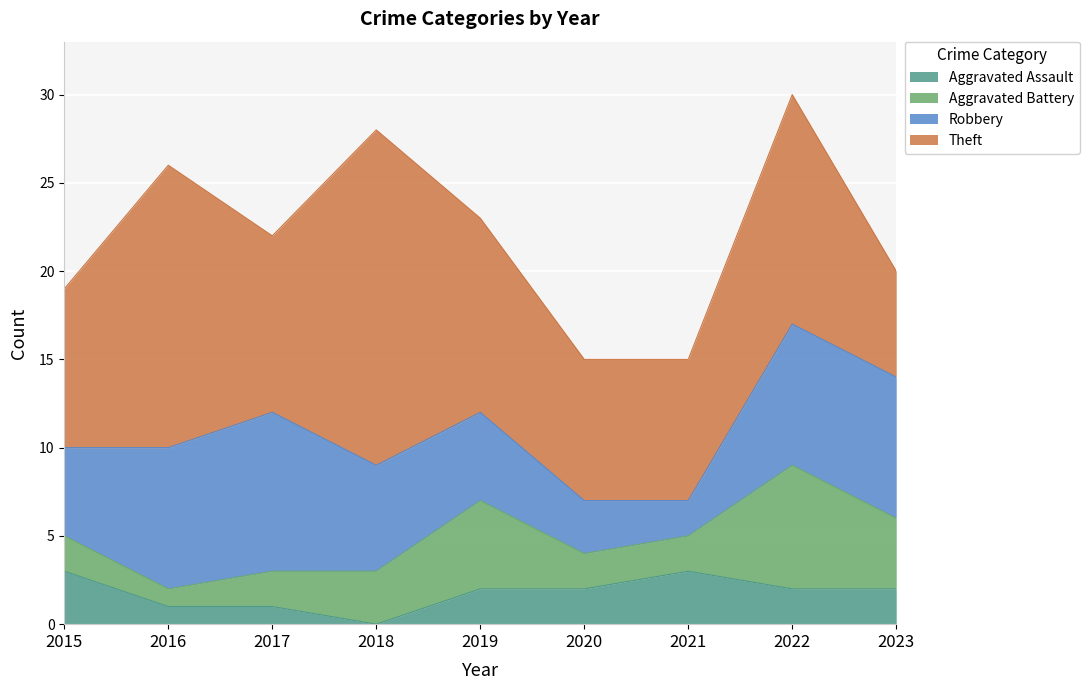

List the labels in order of Robbery value, largest first.

2017, 2016, 2022, 2023, 2018, 2015, 2019, 2020, 2021